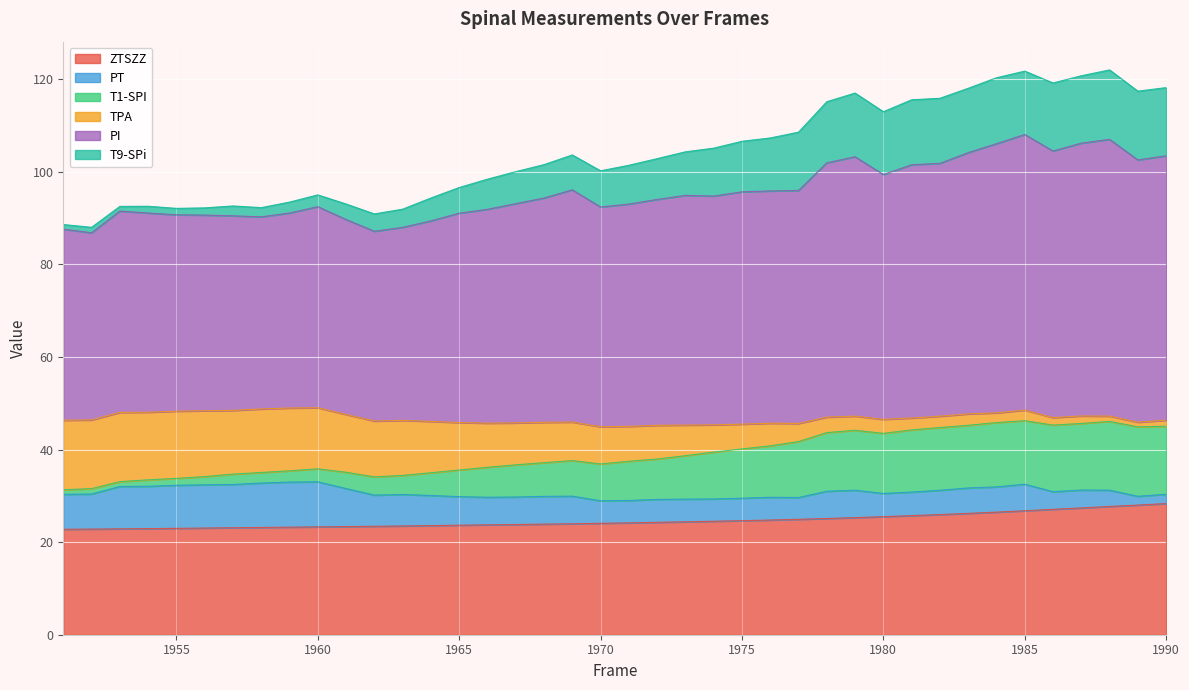

What is the highest value of the ZTSZZ series?

28.3